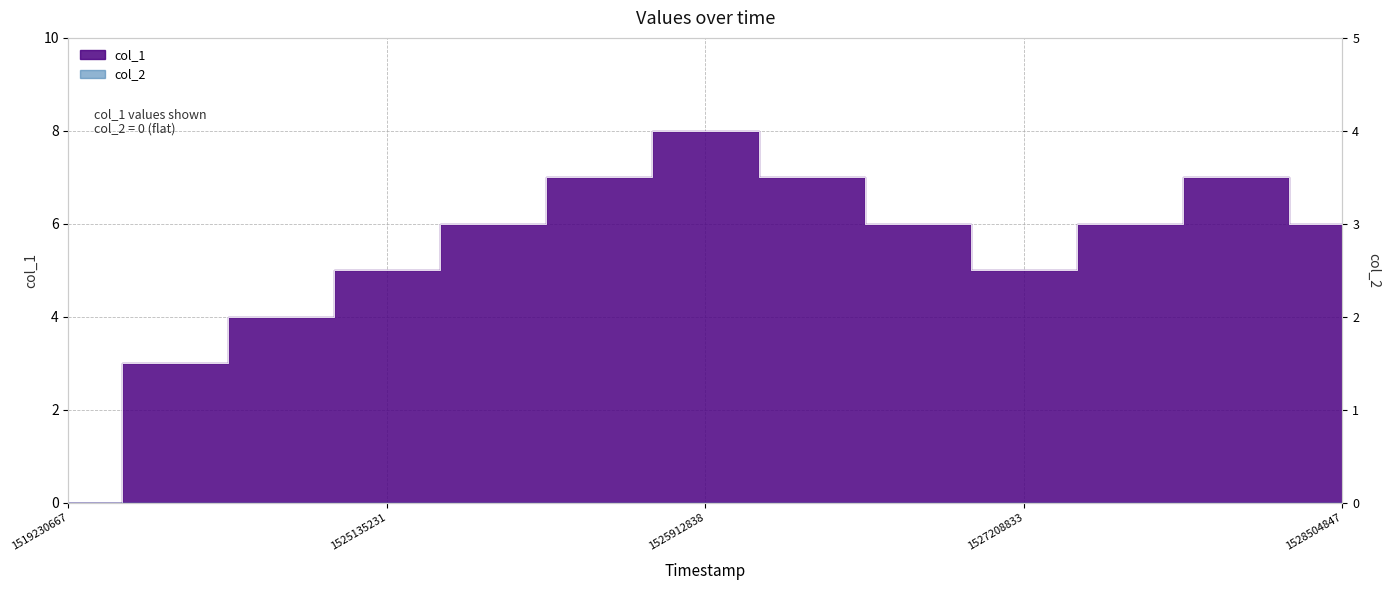

Reading left to right, what are all the values shown in this chart?

1519230667=0	1523925628=3	1524098428=4	1525135231=5	1525394431=6	1525480831=7	1525912838=8	1526344830=7	1526431234=6	1527208833=5	1528245667=6	1528418445=7	1528504847=6